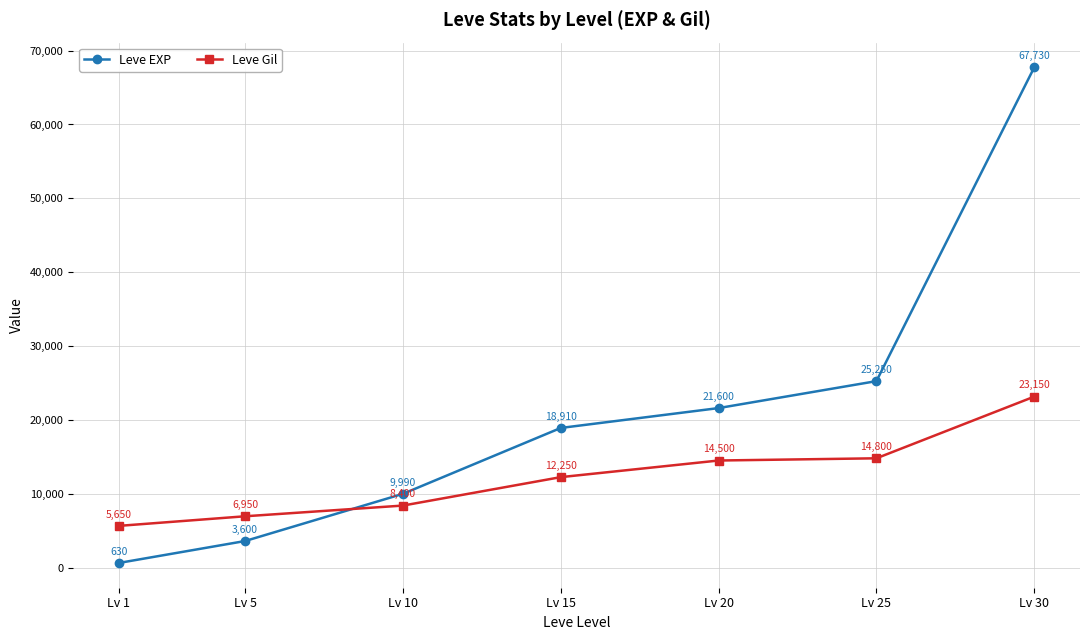

What is the highest value of the Leve EXP series?

67730